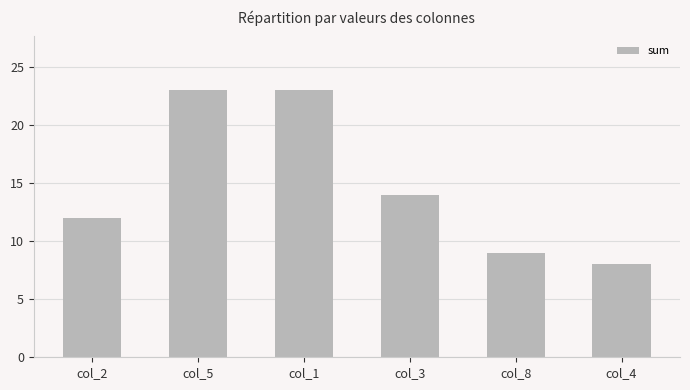

What is the maximum value shown in the chart?

23